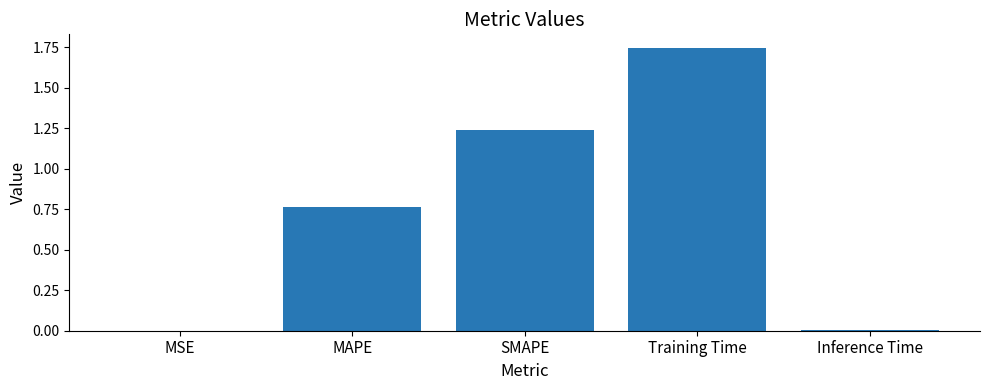

The value at Inference Time is 0.0. True or false?

True